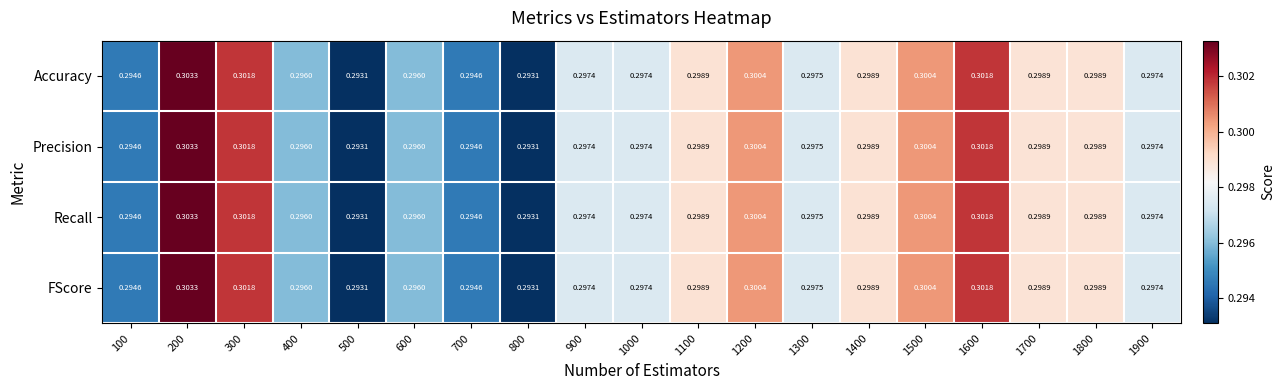

At how many categories does at least one series exceed 0?

19